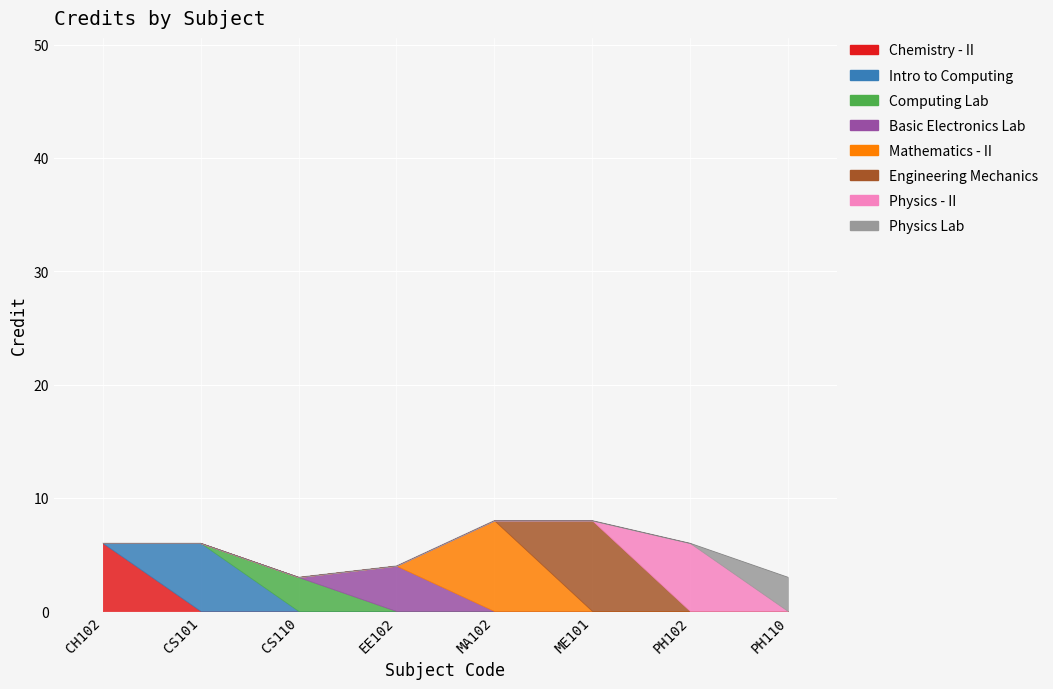

The chart shows a value of 6 at CS101. True or false?

True